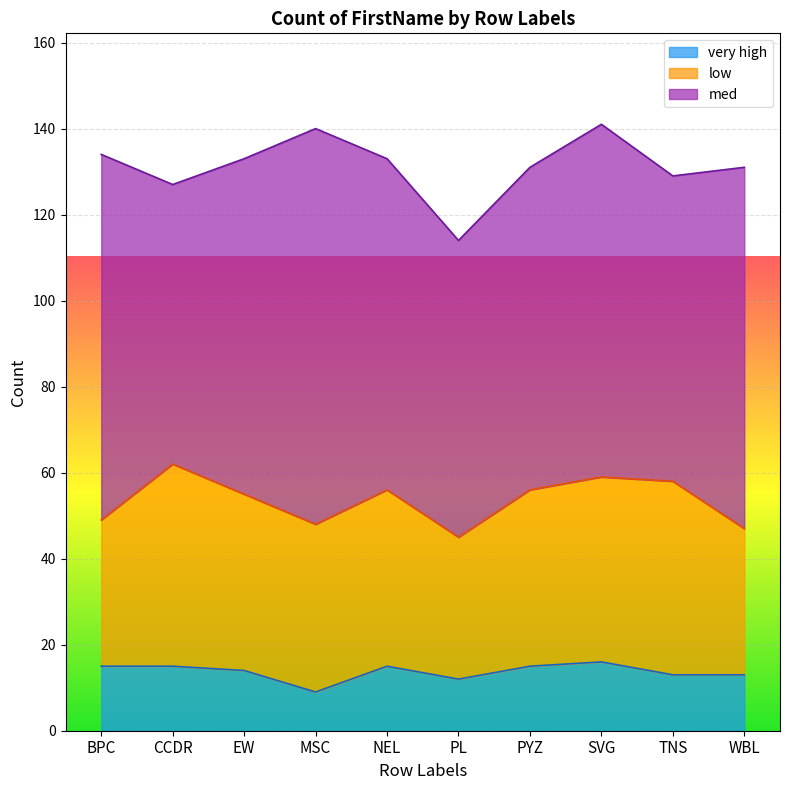

True or false: very high and med intersect in this chart.

False